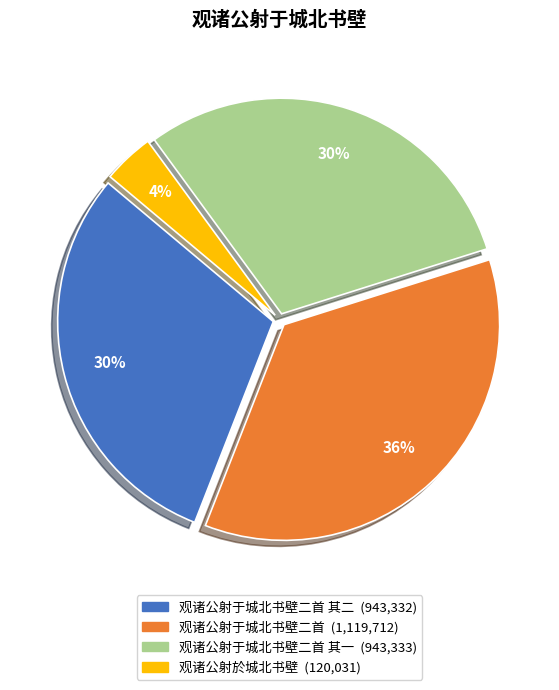

Does any single category account for the majority?

No